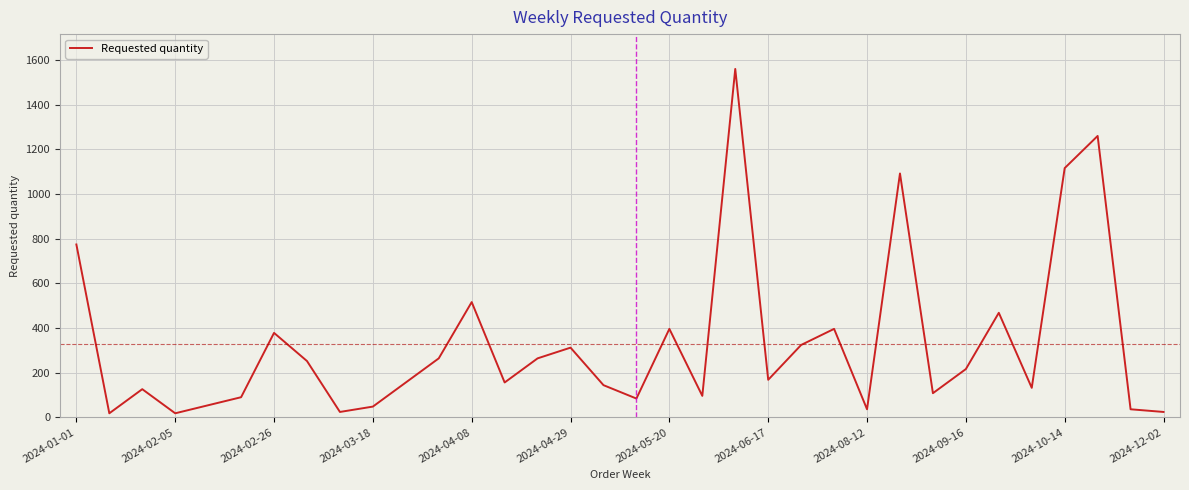

What is the maximum value shown in the chart?

1560